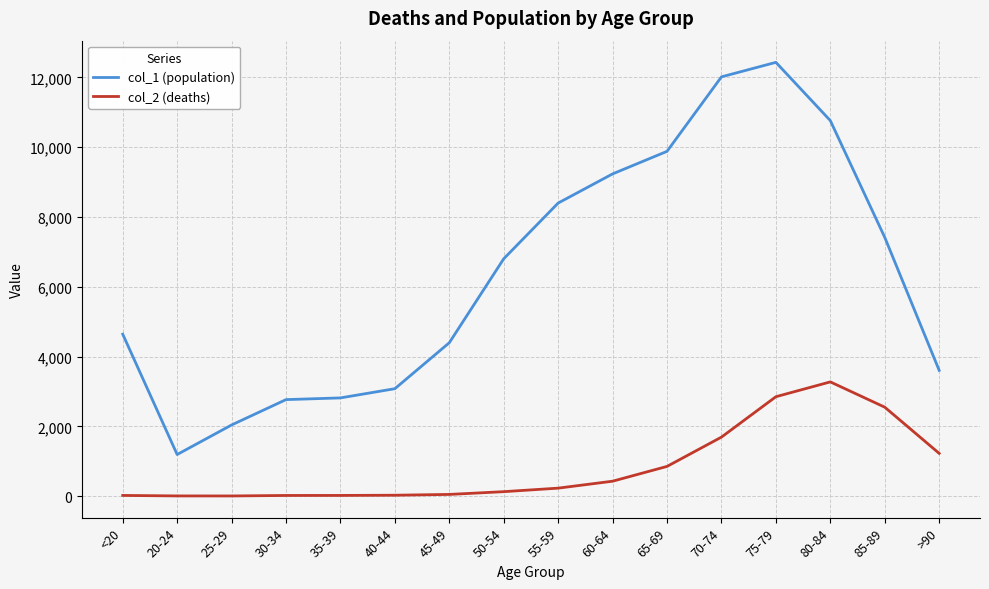

What is the sum of the col_1 (population) values at 35-39 and 30-34?

5579